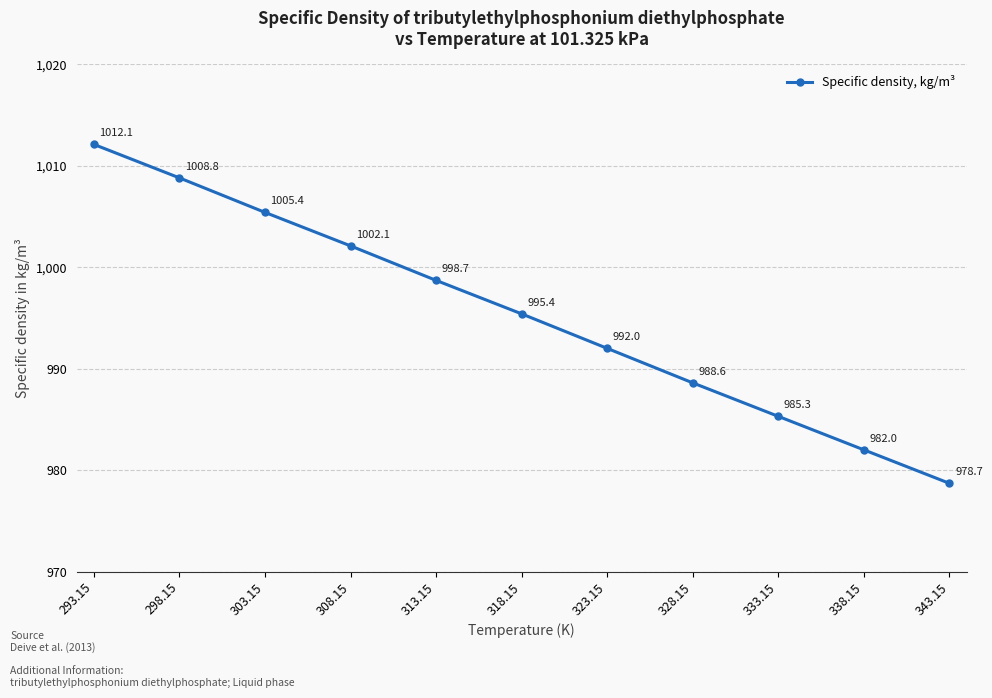

How many data points are less than 995?

5